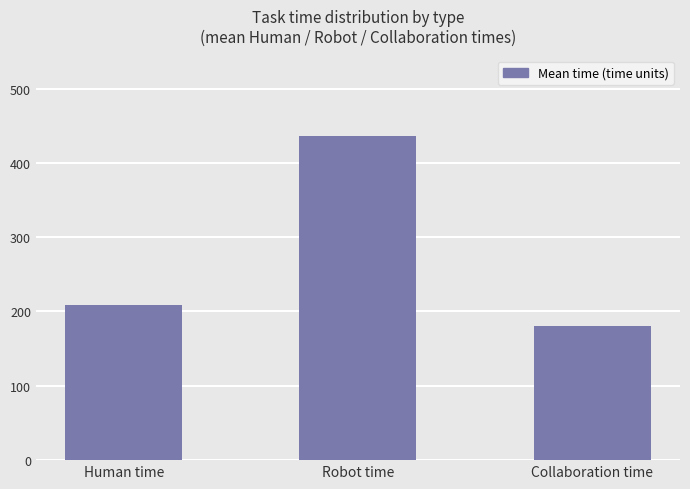

Reading left to right, transcribe all the data shown in this chart.

208.8	435.6	180.2